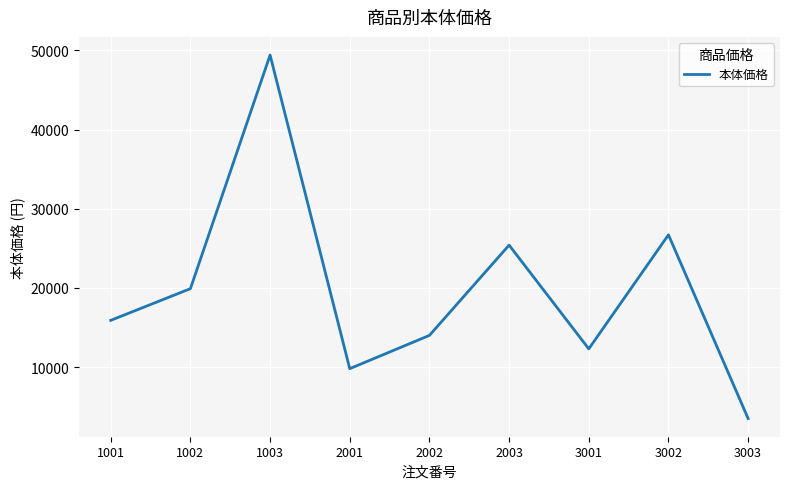

Reading left to right, list all the values displayed in this chart.

1001=15900	1002=19900	1003=49400	2001=9800	2002=14000	2003=25400	3001=12300	3002=26700	3003=3500